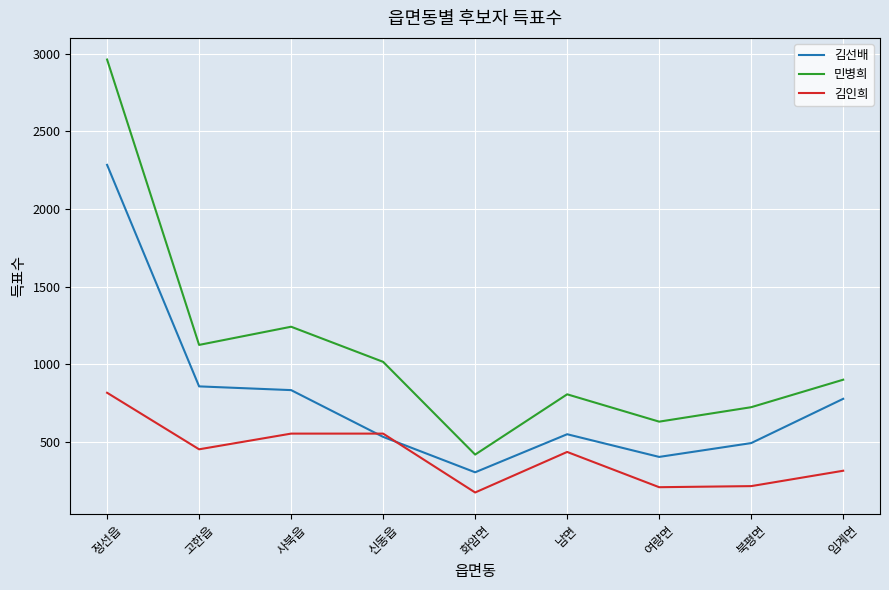

Between 정선읍 and 신동읍, which series saw the biggest shift?

민병희